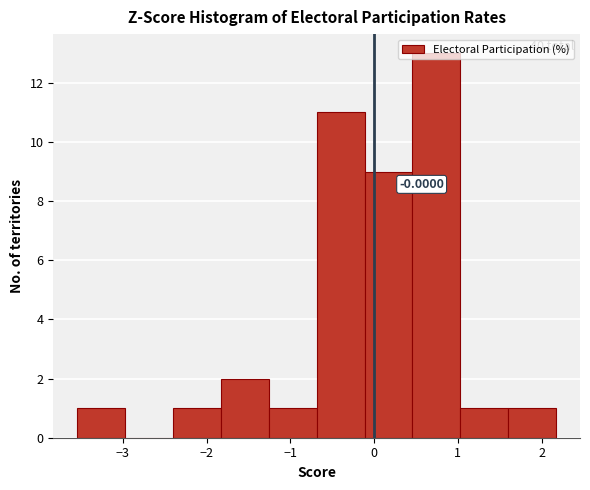

Which range on the x-axis has the tallest bar?

0.5 to 1.0